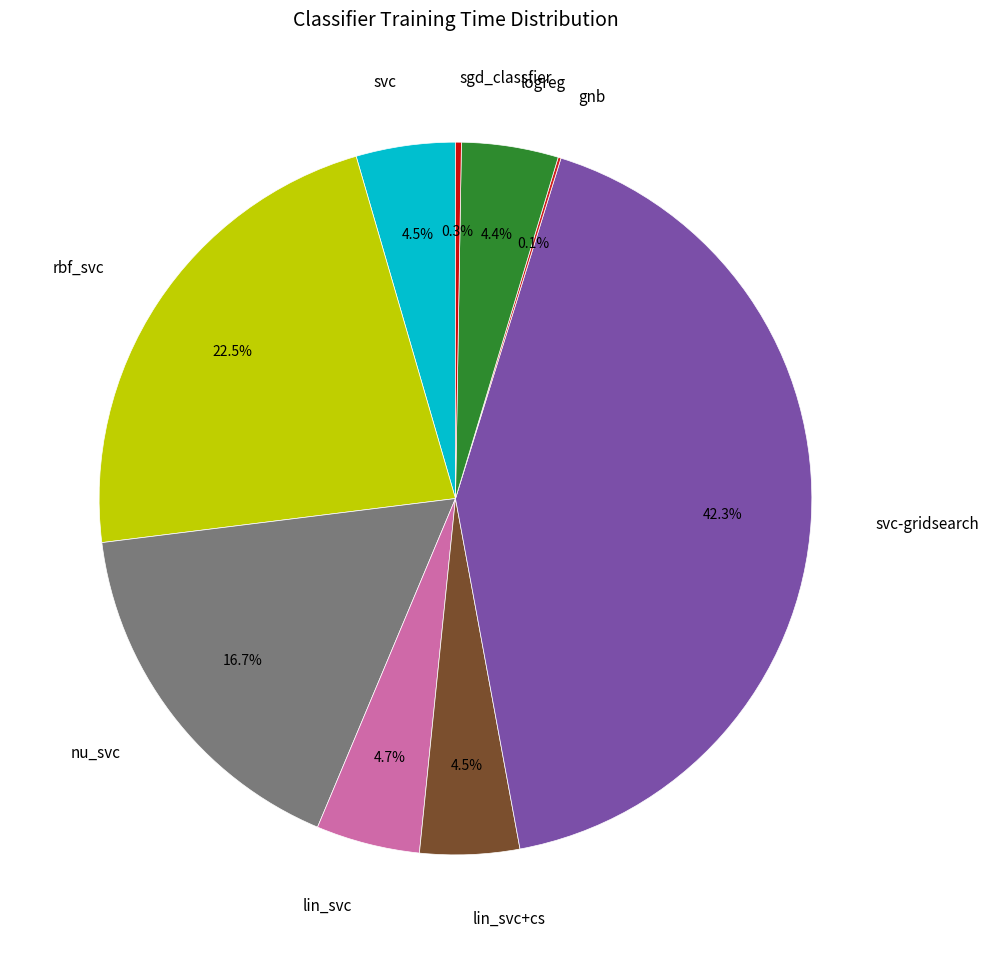

What is the ratio of the value at lin_svc+cs to the value at nu_svc?

0.3